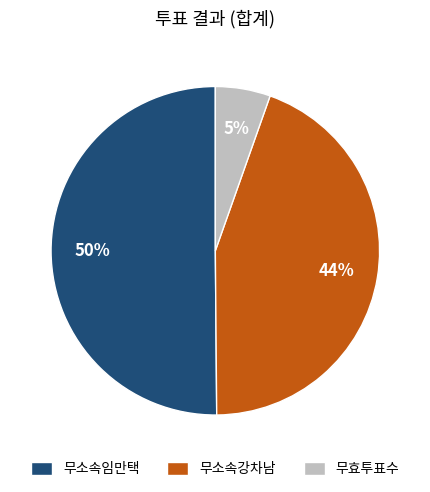

Which category has the biggest portion of the pie?

무소속임만택